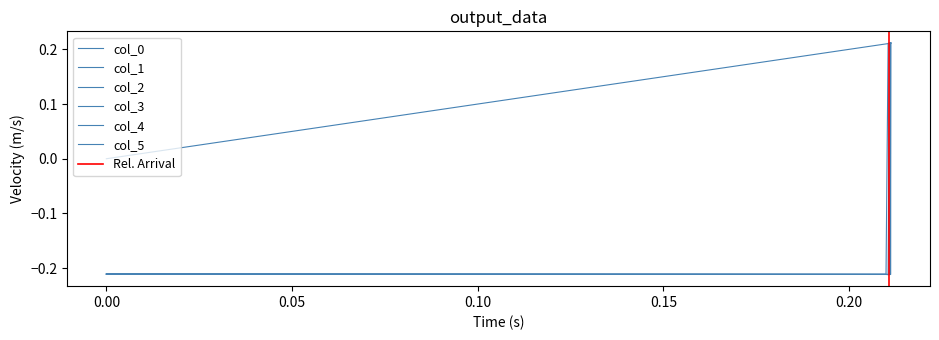

Between 0.15 and 0.20, which series saw the biggest shift?

col_4